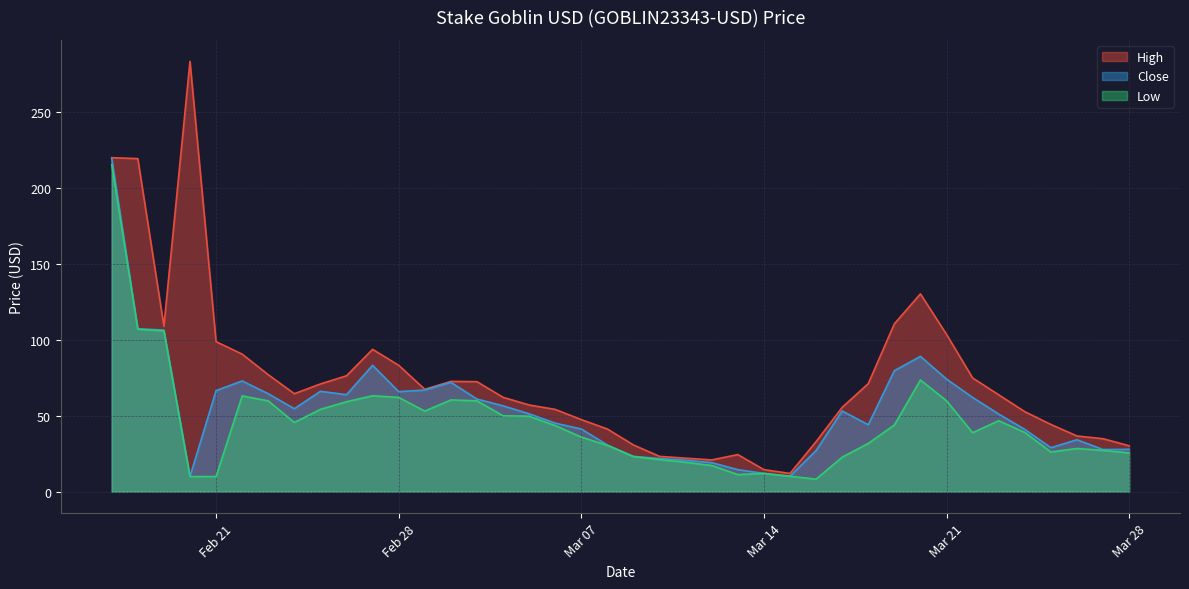

How many data points in Close are less than 53?

20